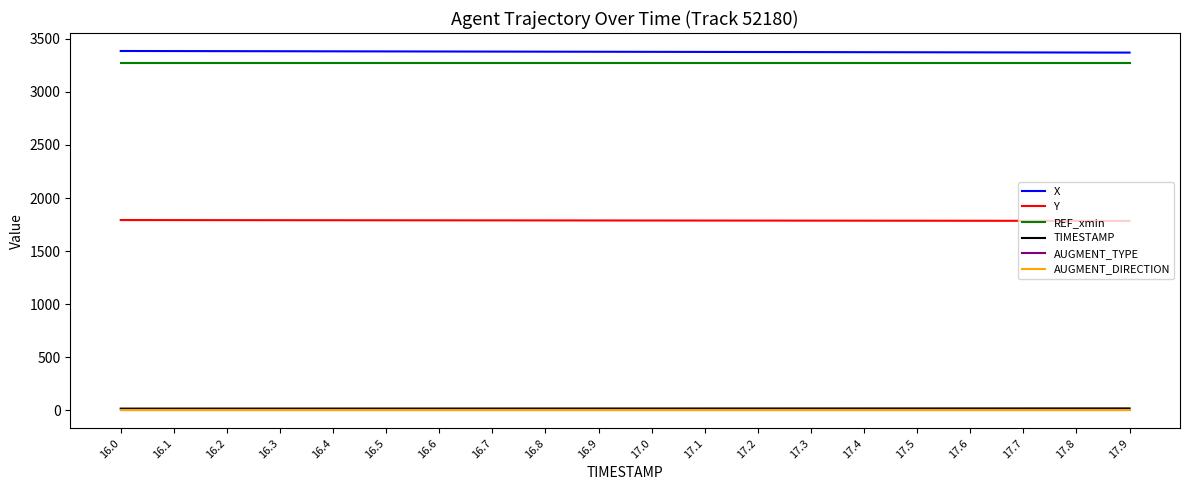

What position from the left is 16.0?

1